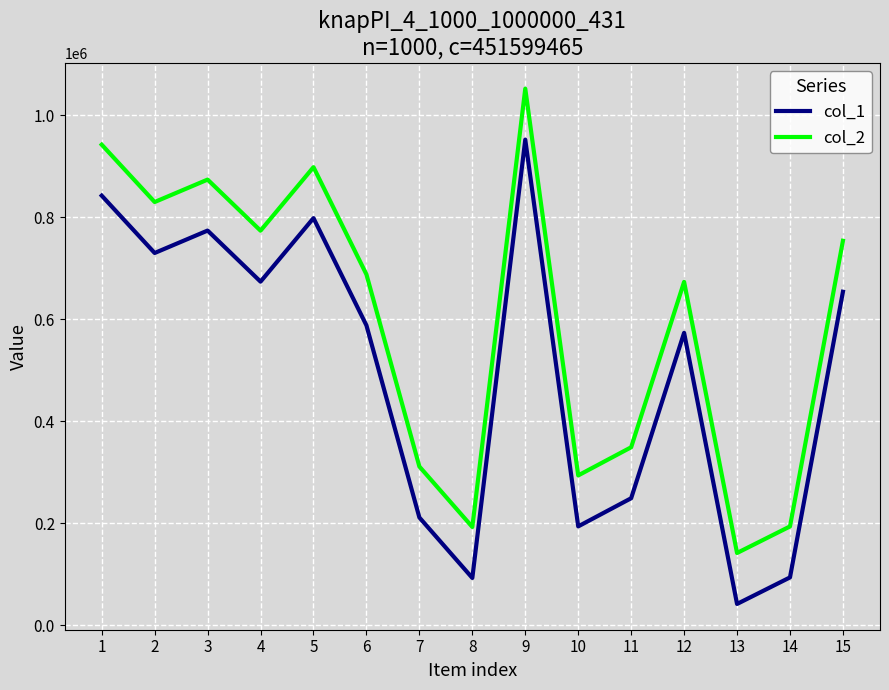

At which category is the sum across all series the highest?

9